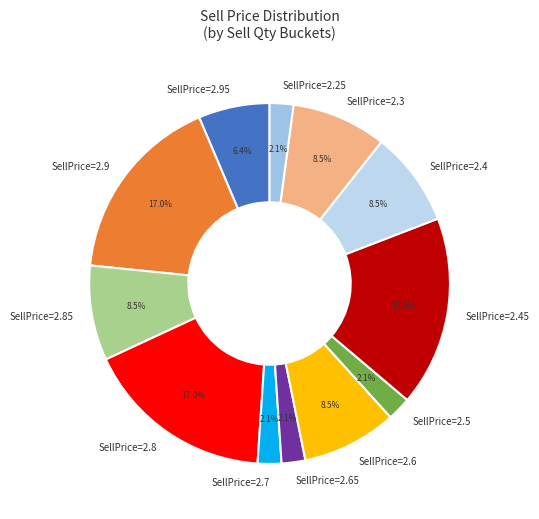

Does SellPrice=2.85 represent more than half of the total?

No